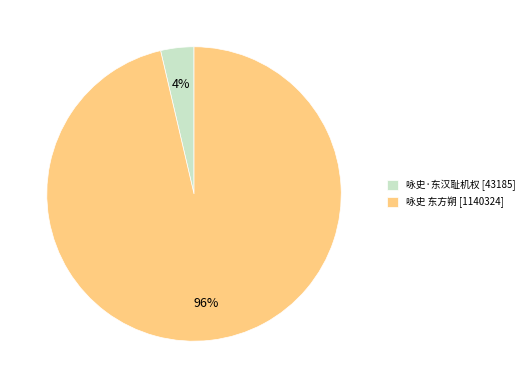

True or false: 咏史·东汉耻机权 accounts for 4% of the total.

True